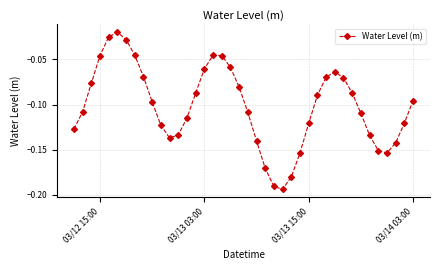

True or false: there are more than 1 points higher than both neighbors.

True